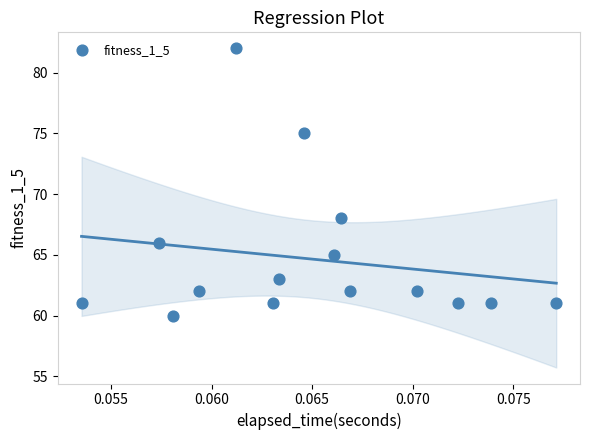

What is the range of Y values (max minus min)?

22